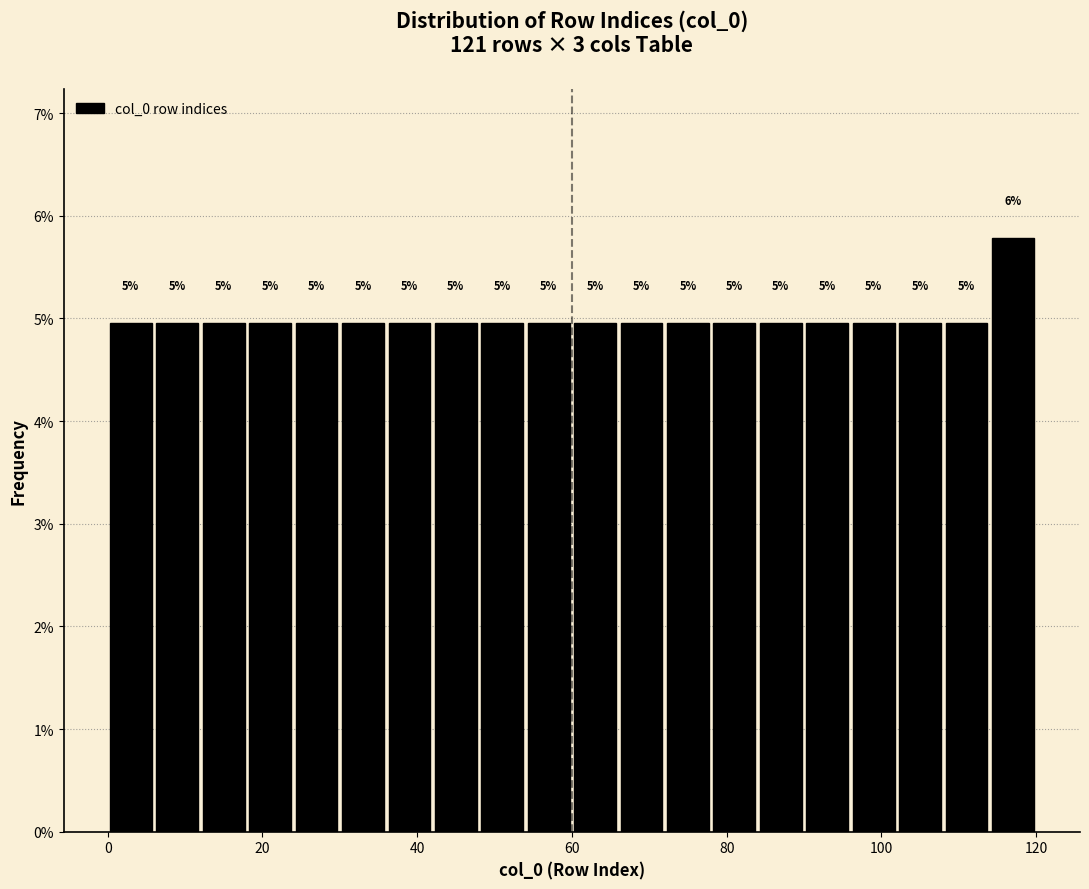

Around what value on the x-axis is the tallest bar? Give the approximate position of its centre, as read against the axis.

118